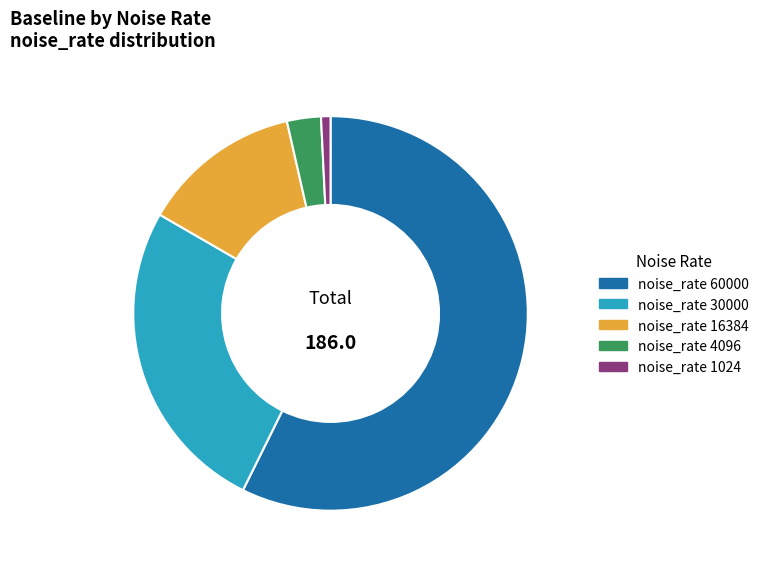

Is there any slice that represents more than half of the pie?

Yes